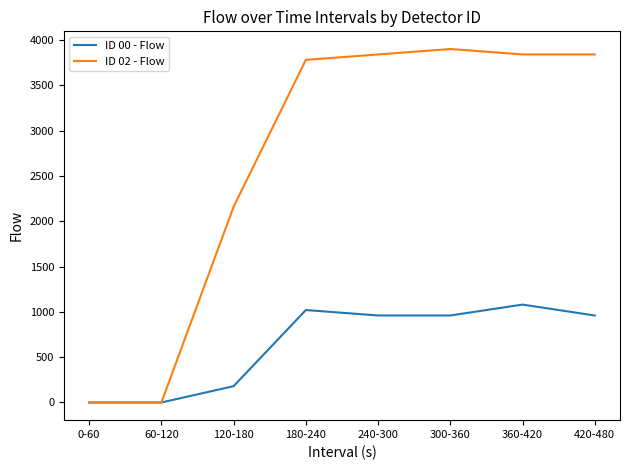

Rank the series by their average value, from lowest to highest.

ID 00 - Flow, ID 02 - Flow